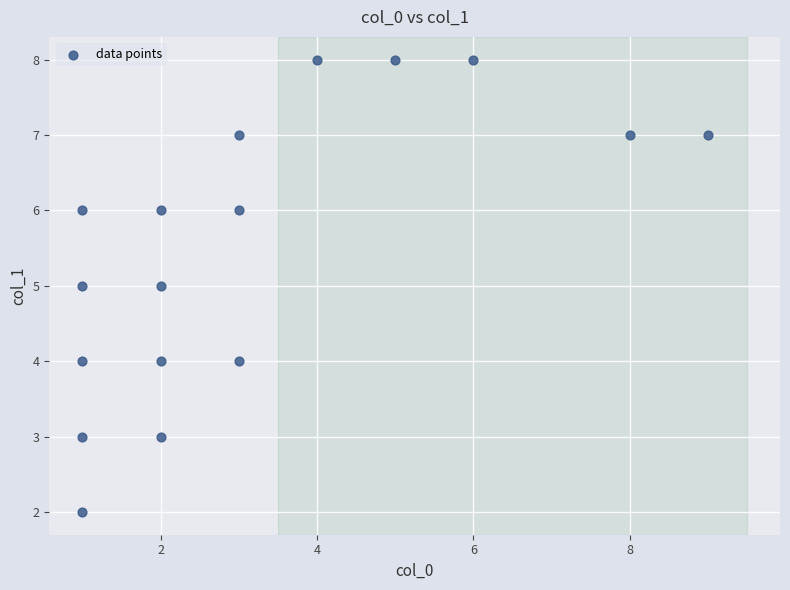

What is the range of X values (max minus min)?

8